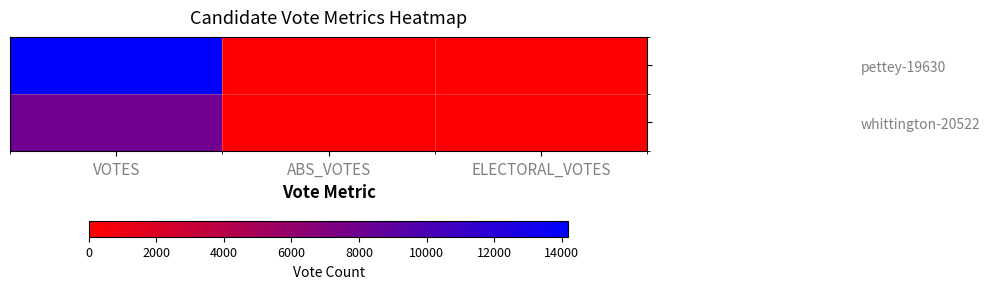

Which series has the largest total across all categories?

pettey-19630